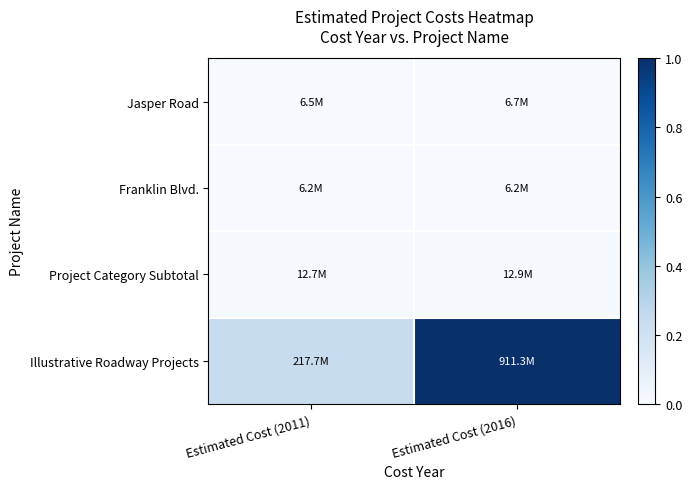

Reading right to left, extract all data points from this chart.

Jasper Road: Estimated Cost (2016)=0.0	Estimated Cost (2011)=0.0
Franklin Blvd.: Estimated Cost (2016)=0.0	Estimated Cost (2011)=0.0
Project Category Subtotal: Estimated Cost (2016)=0.0	Estimated Cost (2011)=0.0
Illustrative Roadway Projects: Estimated Cost (2016)=1.0	Estimated Cost (2011)=0.2